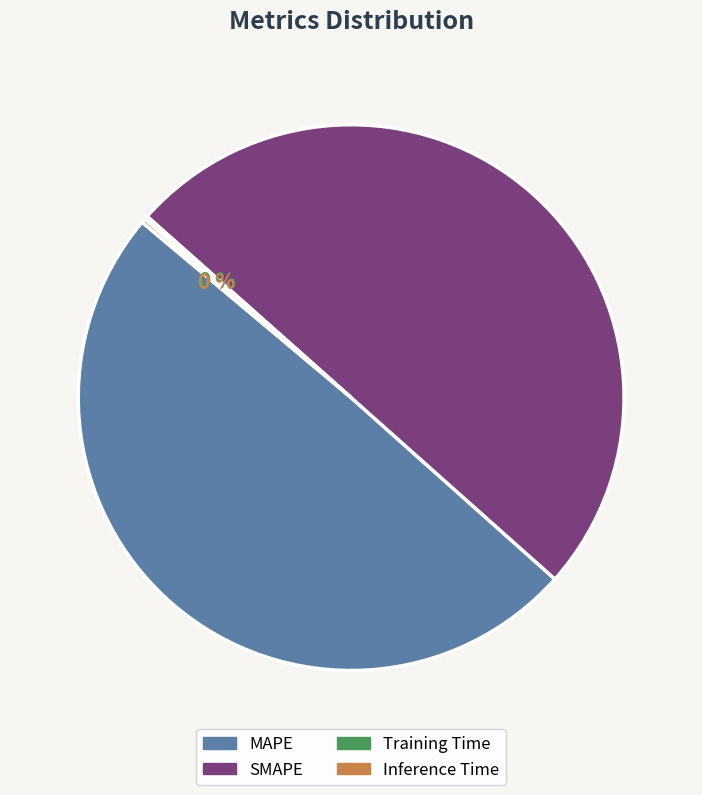

Which slice represents more than half of the pie?

SMAPE